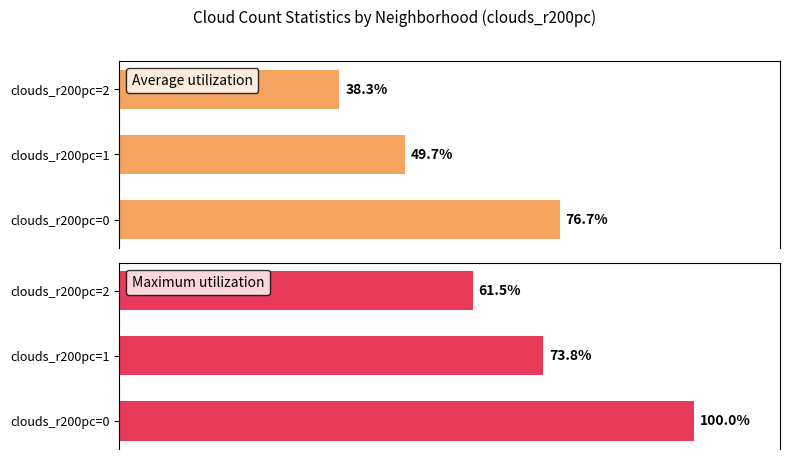

Which series changed the most between 1 and 2?

Maximum utilization